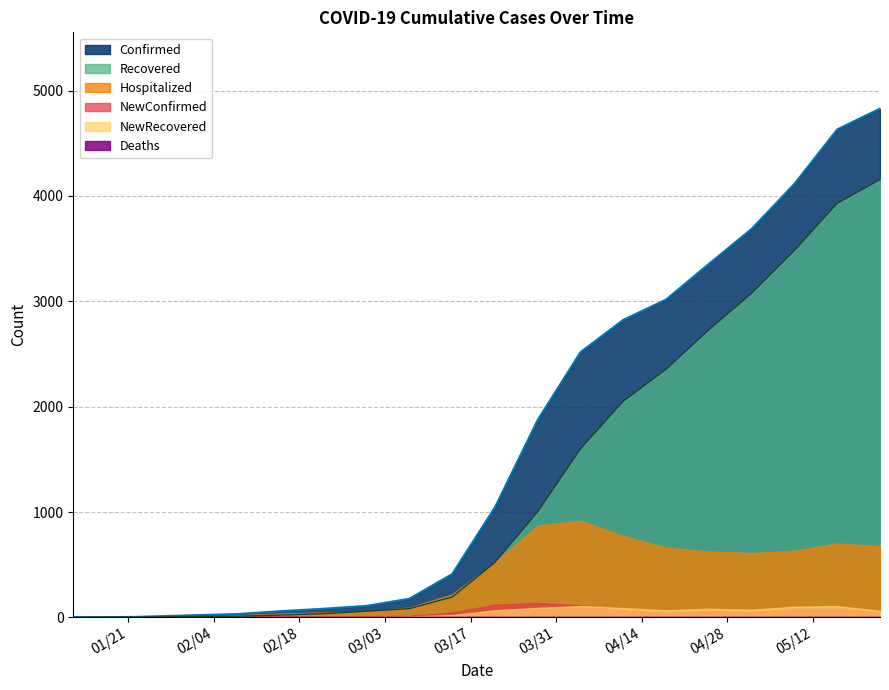

Which has a higher value, 05/16/2020 or 02/15/2020?

05/16/2020